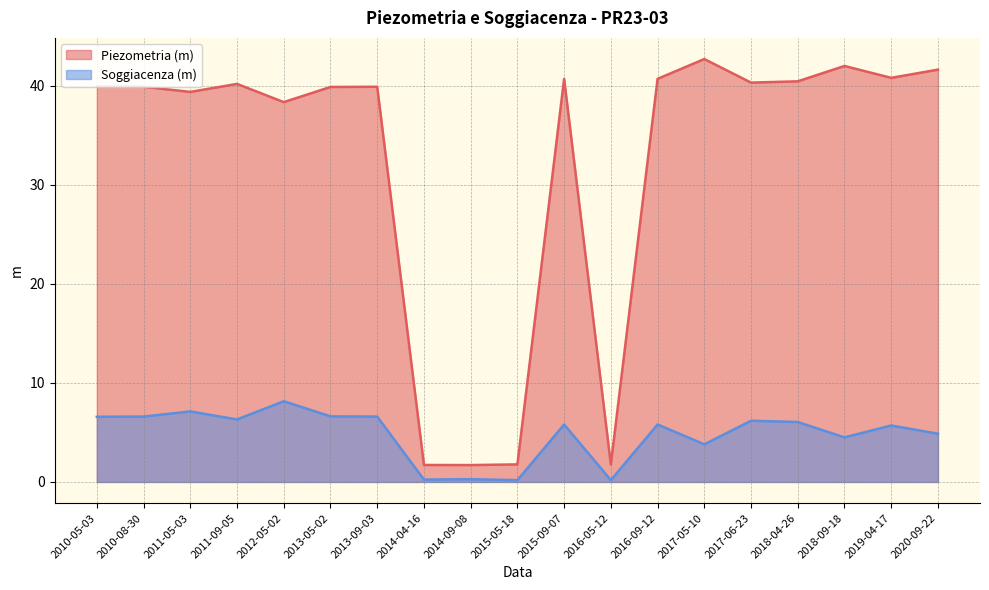

At which category does the chart reach its peak across all series?

2017-05-10